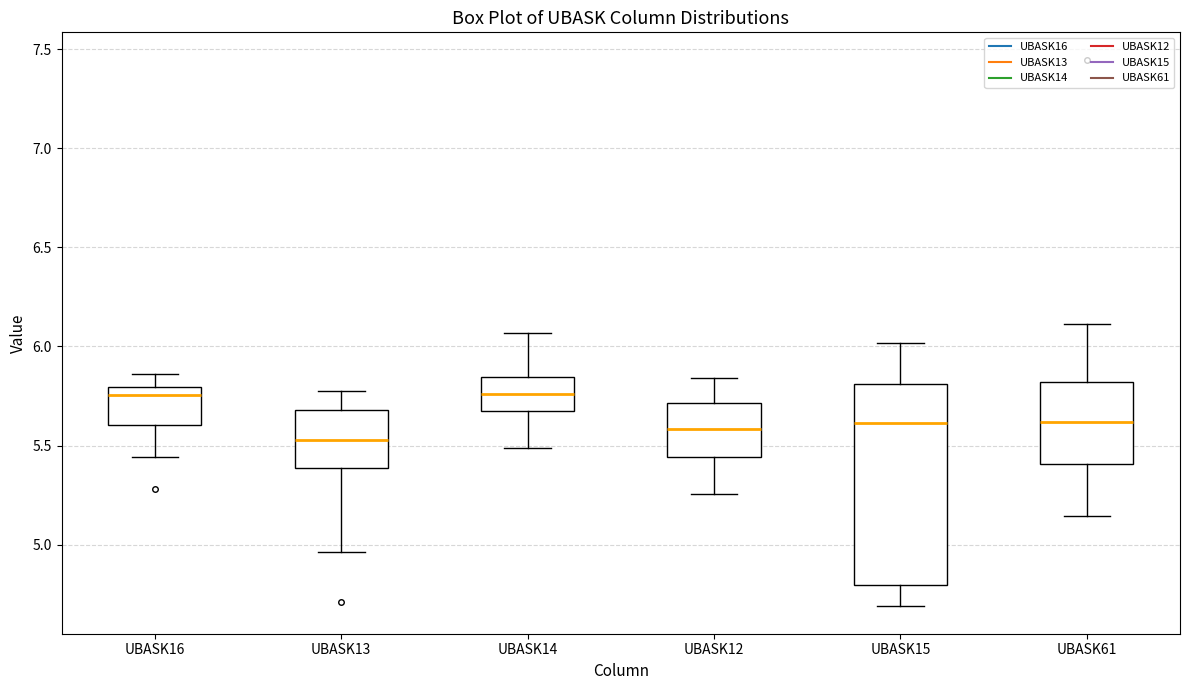

Reading left to right, read every box against the y-axis: the position of its median line, the range the box covers, and the ends of its whiskers. The values are not printed on the chart, so give them approximately, as read against the axis.

UBASK16: median 5.75, box 5.60 to 5.80, whiskers 5.45 to 5.85
UBASK13: median 5.55, box 5.40 to 5.70, whiskers 4.95 to 5.80
UBASK14: median 5.75, box 5.70 to 5.85, whiskers 5.50 to 6.05
UBASK12: median 5.60, box 5.45 to 5.70, whiskers 5.25 to 5.85
UBASK15: median 5.60, box 4.80 to 5.80, whiskers 4.70 to 6.00
UBASK61: median 5.60, box 5.40 to 5.80, whiskers 5.15 to 6.10